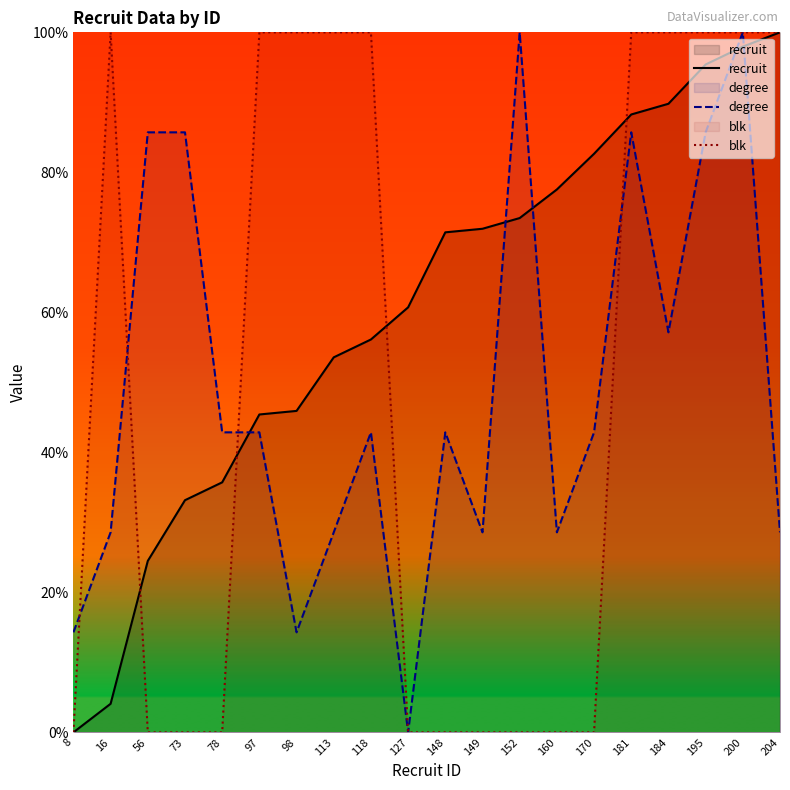

What is the difference between the maximum and second lowest values in the recruit series?

95.9